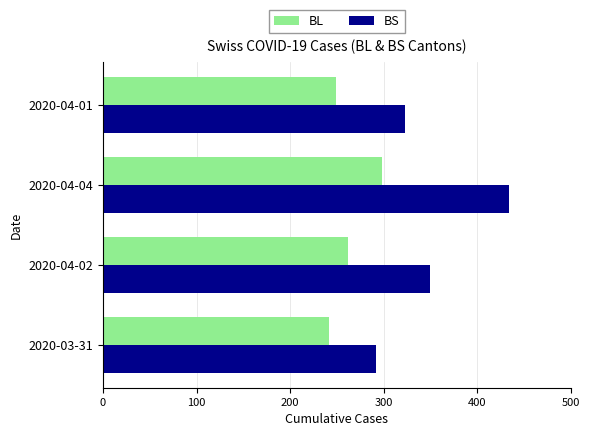

Which series has the largest range (max minus min)?

BS